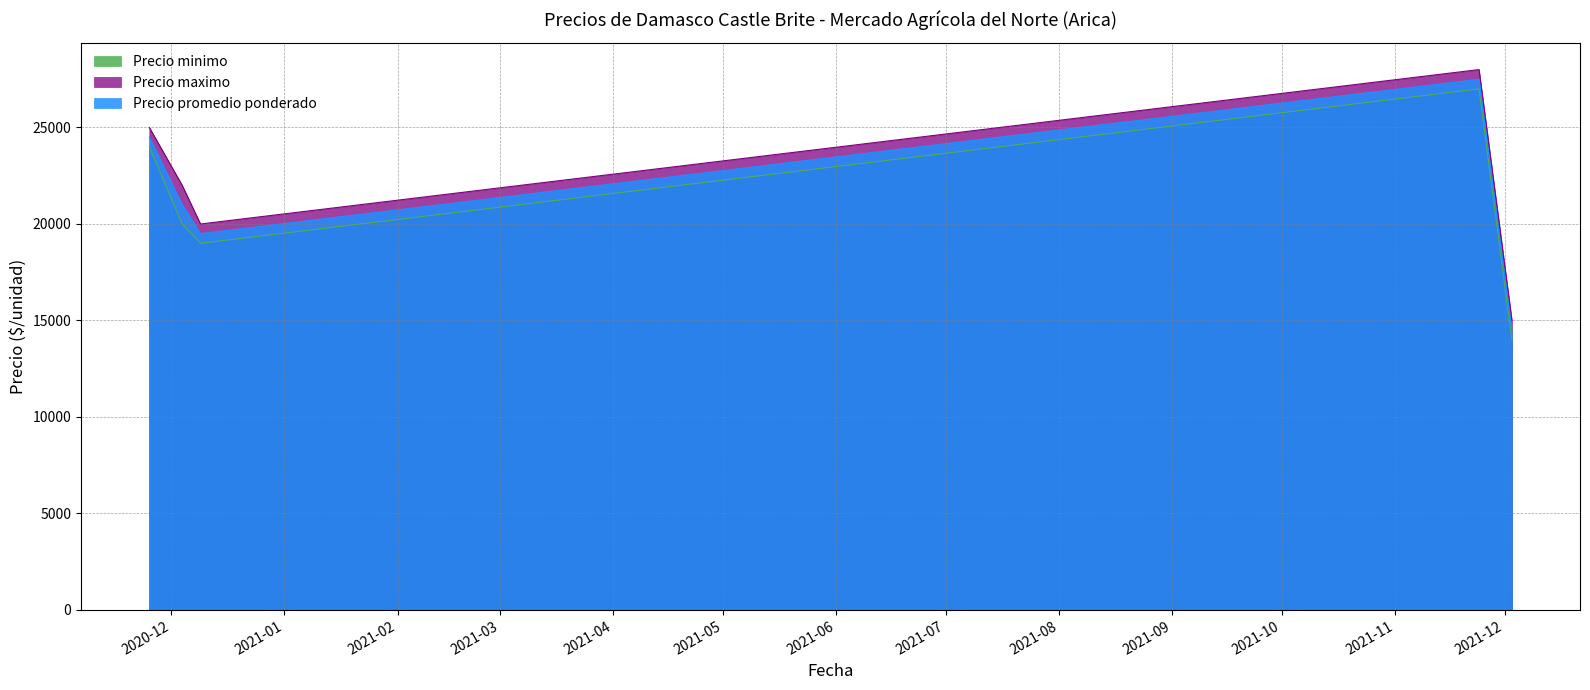

At which category is the sum across all series the highest?

2021-11-24